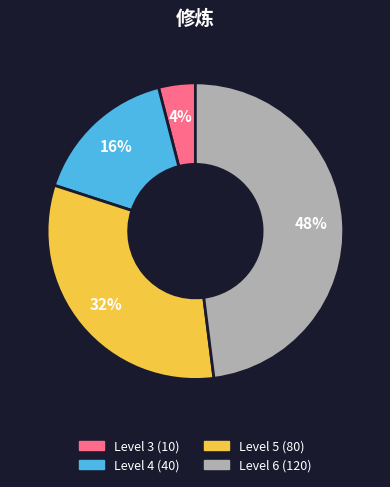

Is there a majority slice in this chart?

No